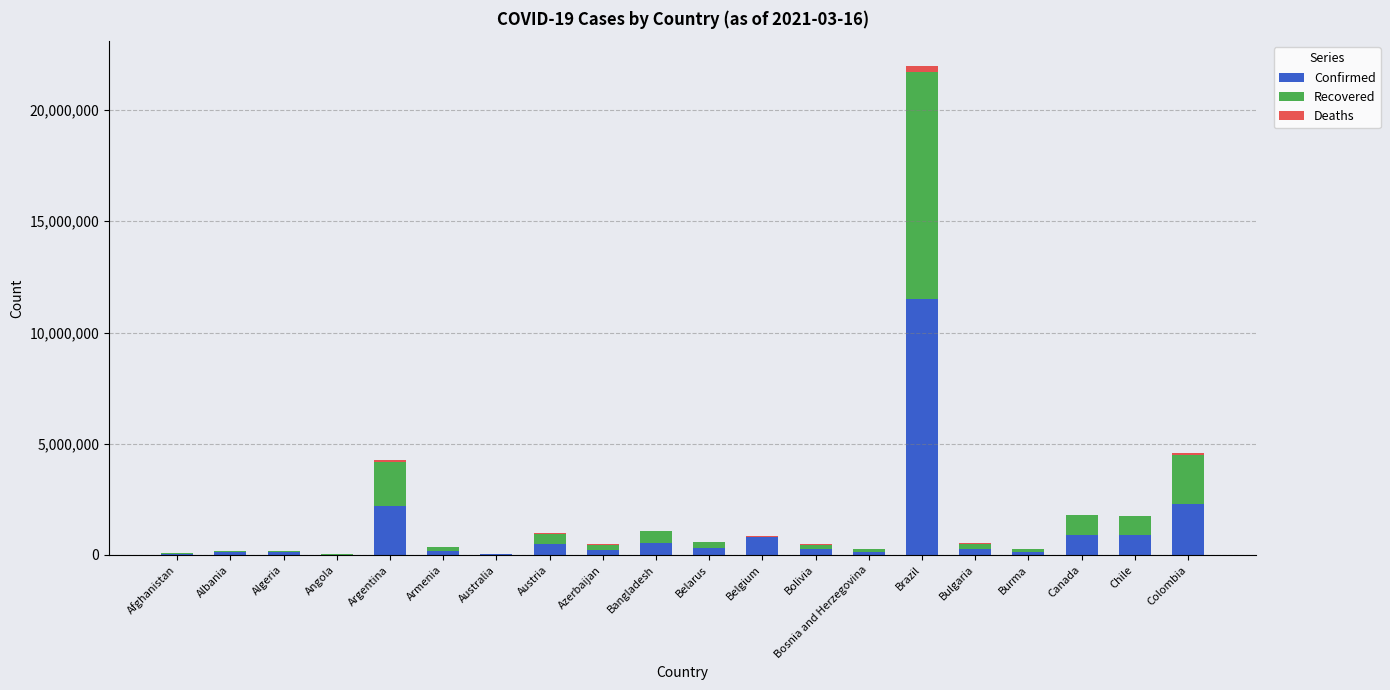

At which category is the sum across all series the highest?

Brazil